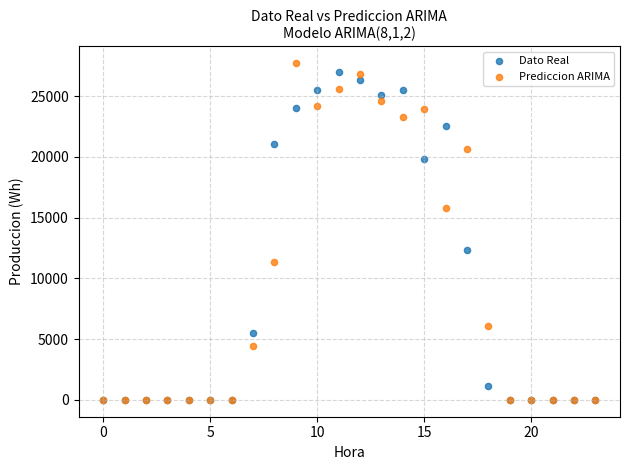

Which series reaches the maximum Y coordinate?

Prediccion ARIMA